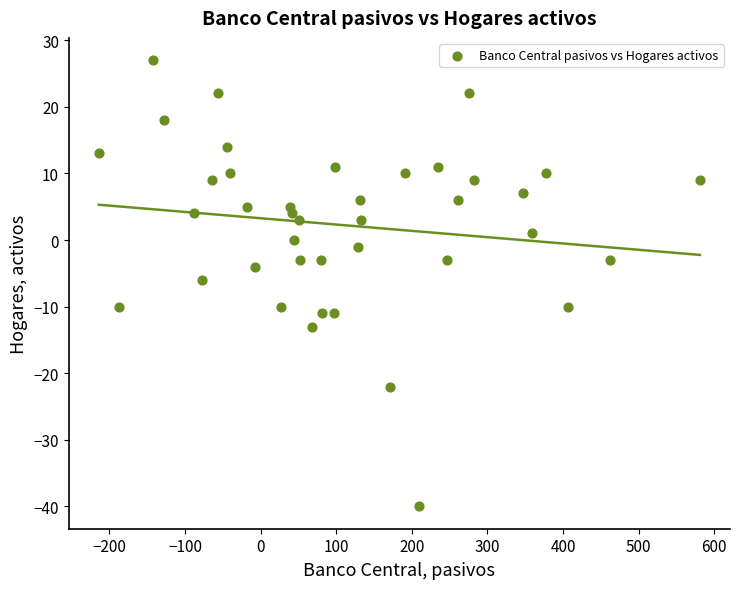

What is the range of X values (max minus min)?

795